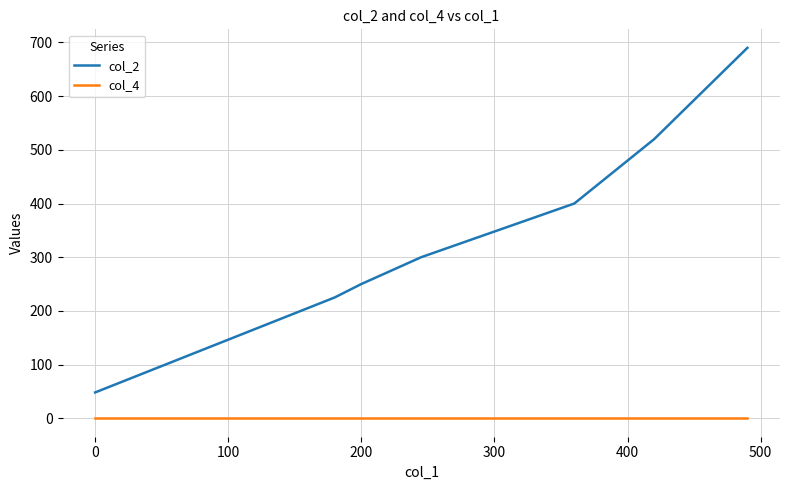

Which series has the largest total across all categories?

col_2